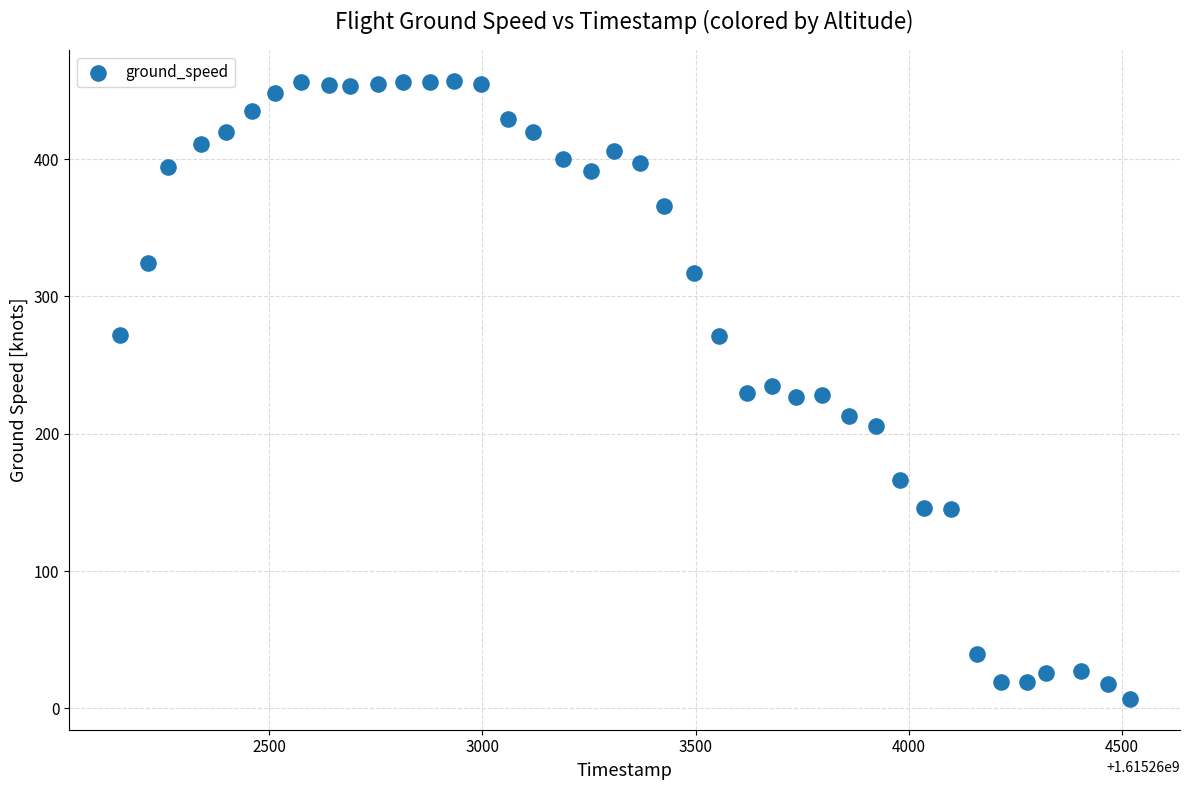

What is the range of X values (max minus min)?

2367